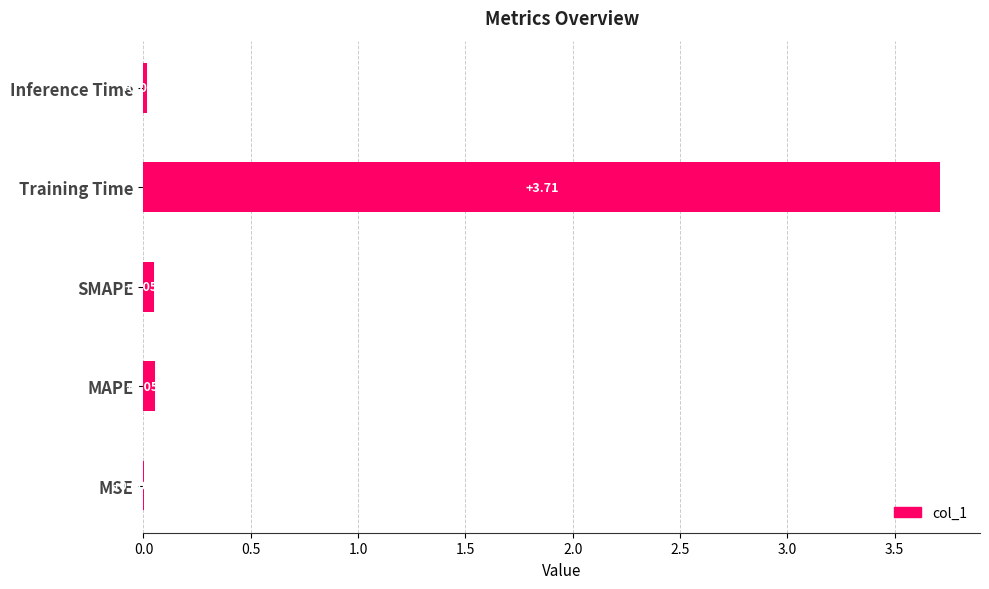

Between MAPE and SMAPE, which is larger?

MAPE